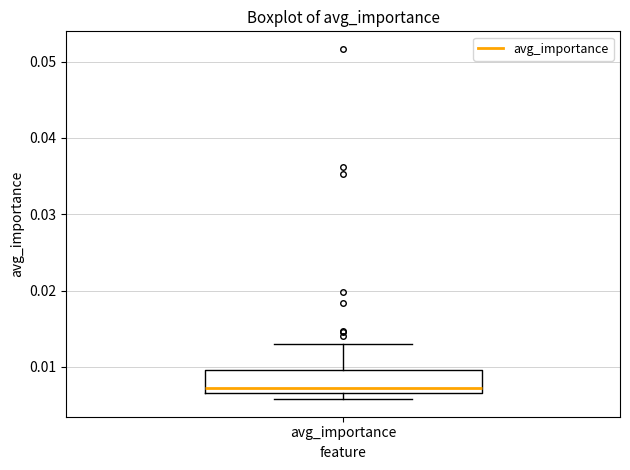

Read this box plot against the y-axis: the position of the median line, the range covered by the box, and the ends of both whiskers. The values are not printed on the chart, so give them approximately, as read against the axis.

median 0.007 (just above the box's lower edge), box 0.007 to 0.010, whiskers 0.006 to 0.013